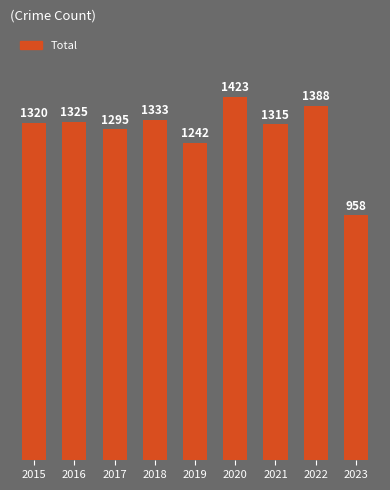

What is the smallest value displayed?

958